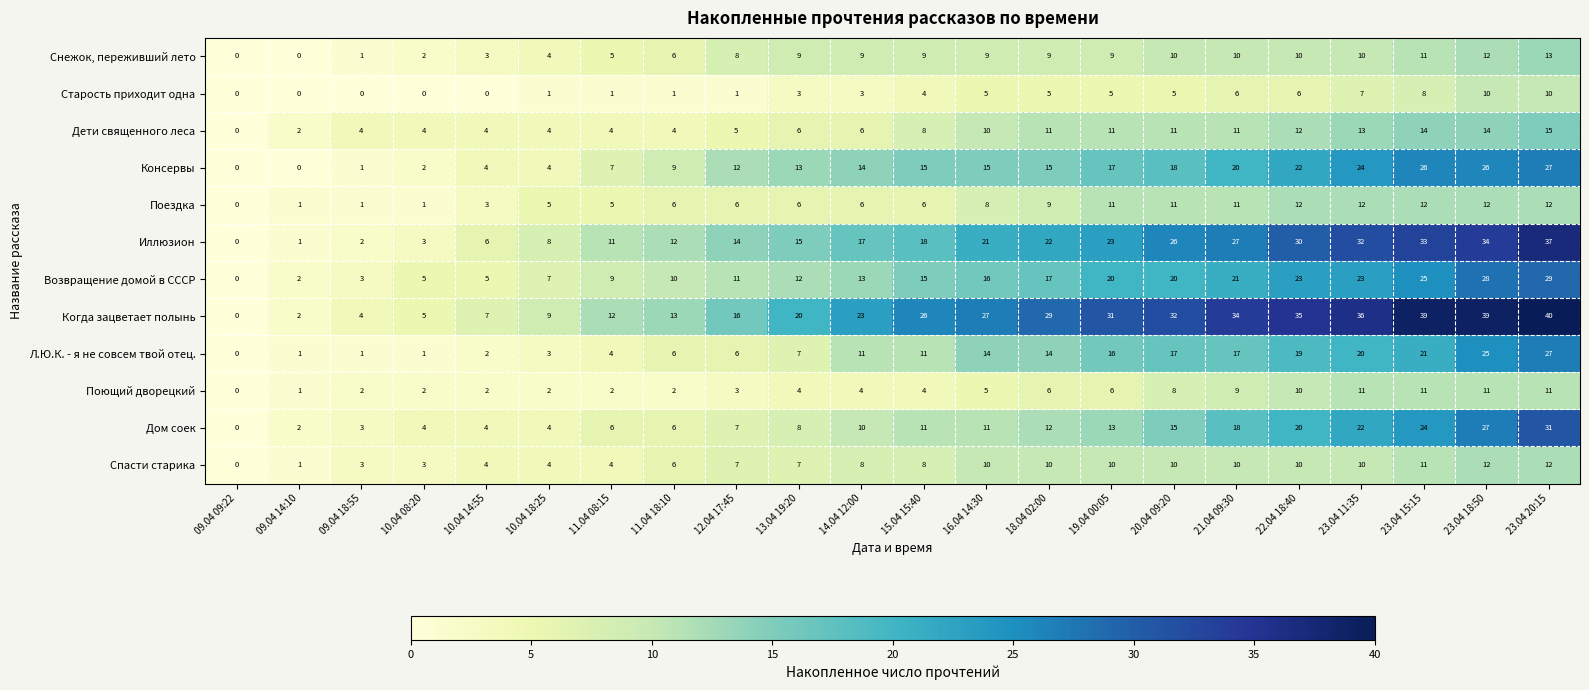

What is the difference between the highest and lowest values at 23.04 18:50?

29